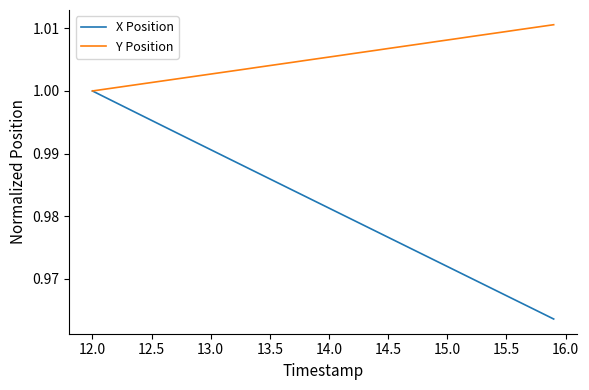

Which series has the largest total across all categories?

Y Position